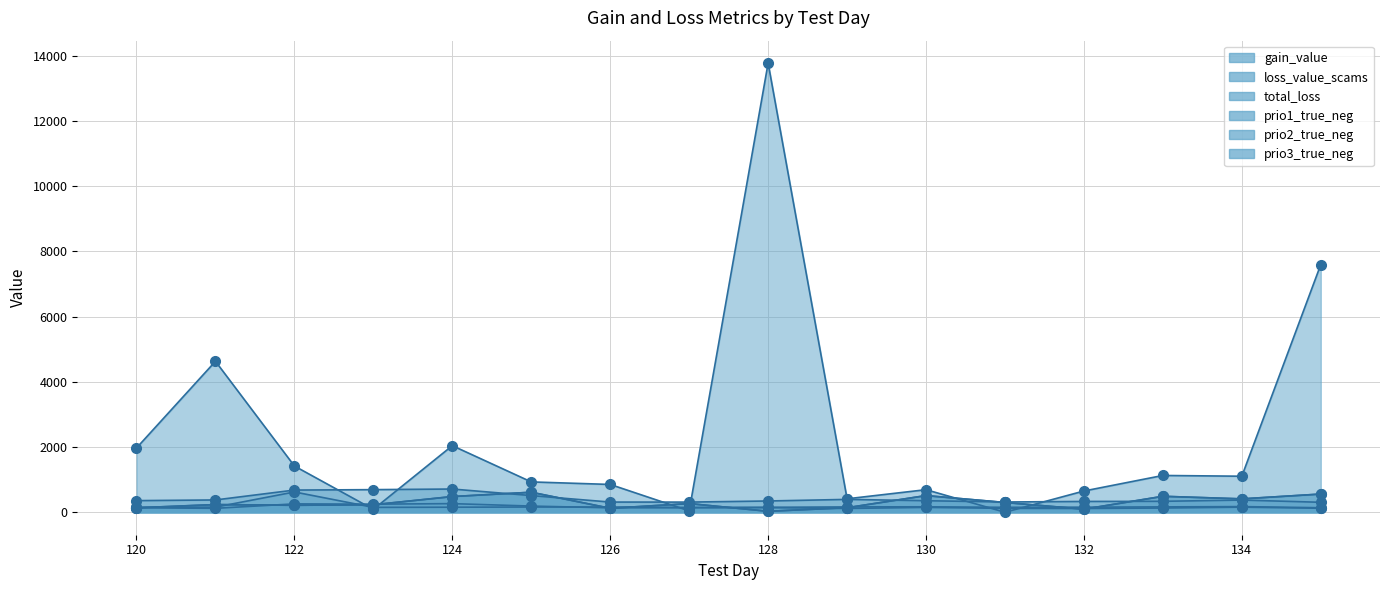

Is it true that gain_value equals 1283.6 at 125.0?

False